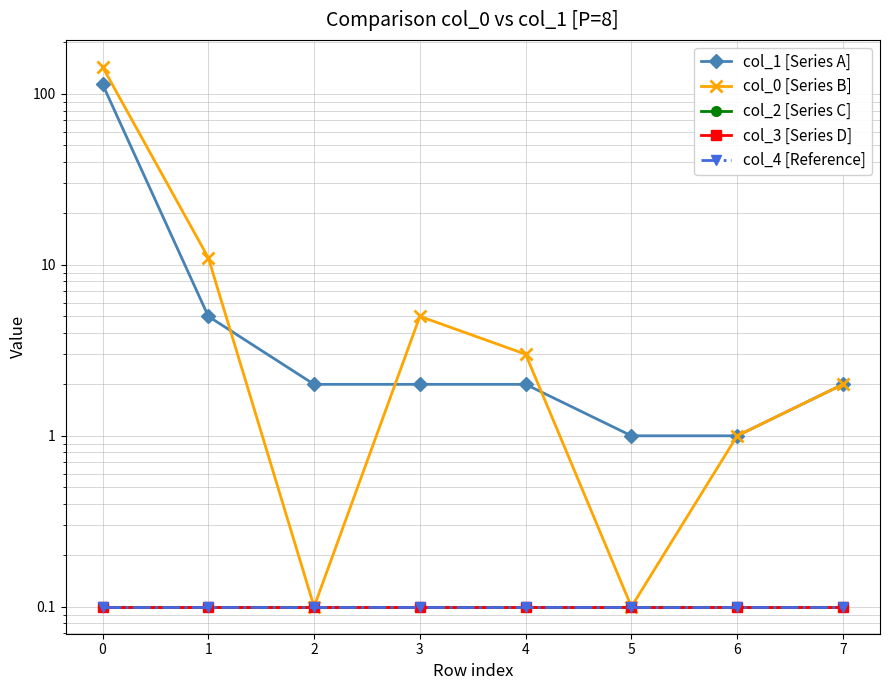

True or false: col_3 [Series D] and col_4 [Reference] cross at least once.

False